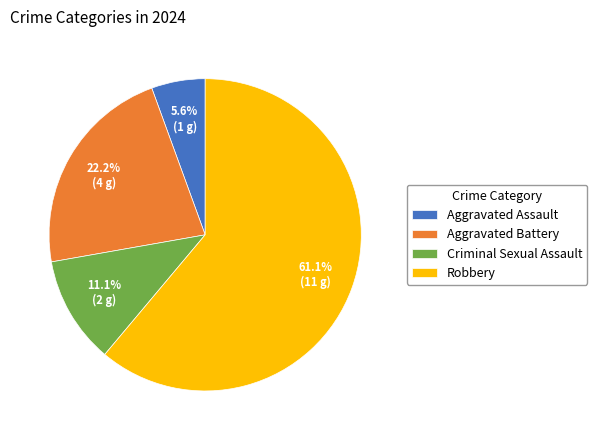

Is it true that Robbery is 61% of the pie?

True